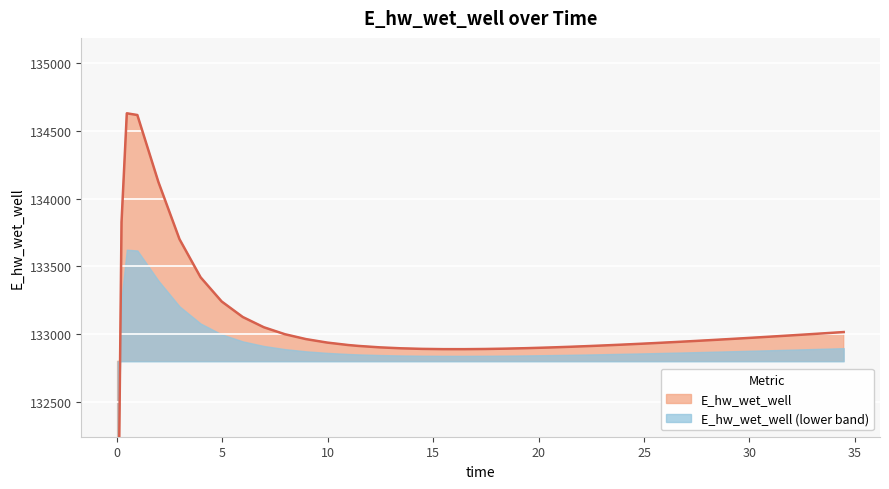

How many points are higher than both their immediate neighbors (excluding endpoints)?

1